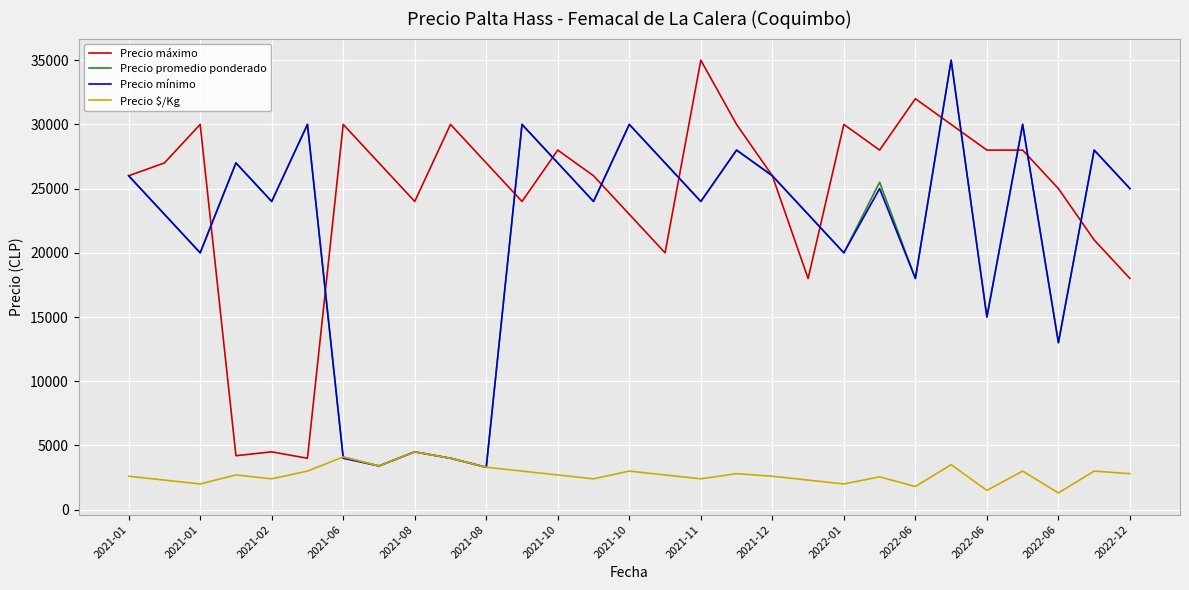

What is the maximum value shown in the chart?

35000